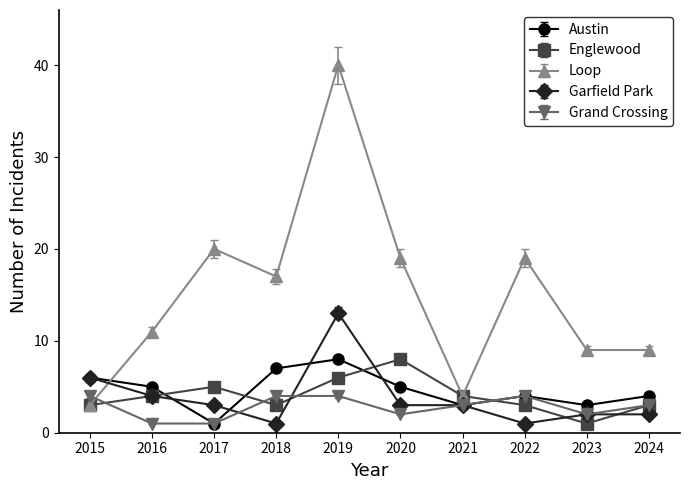

The value of Garfield Park at 2024 is 2. True or false?

True